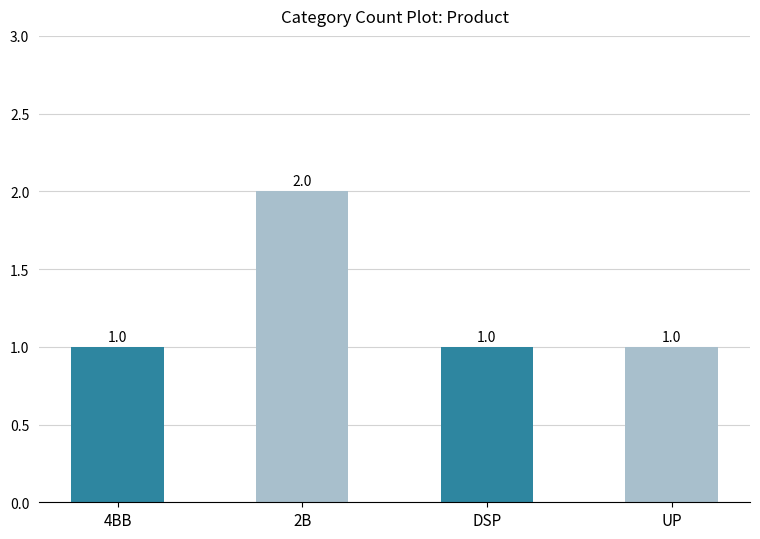

Approximately how many times larger is the value at 4BB compared to DSP?

1.0